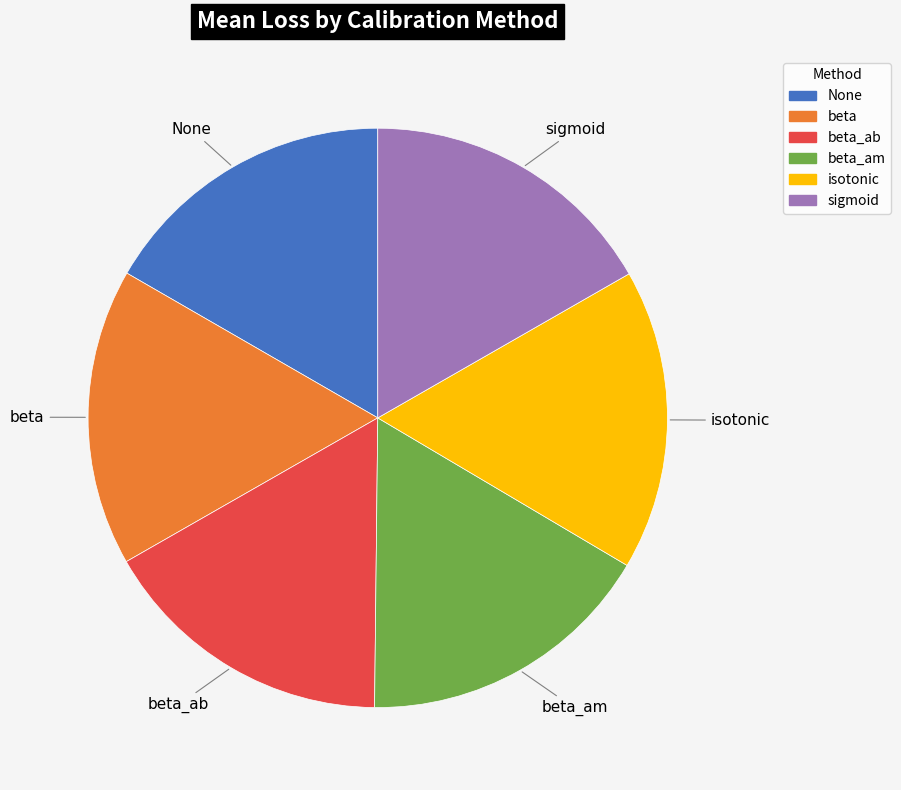

Does any single category account for the majority?

No